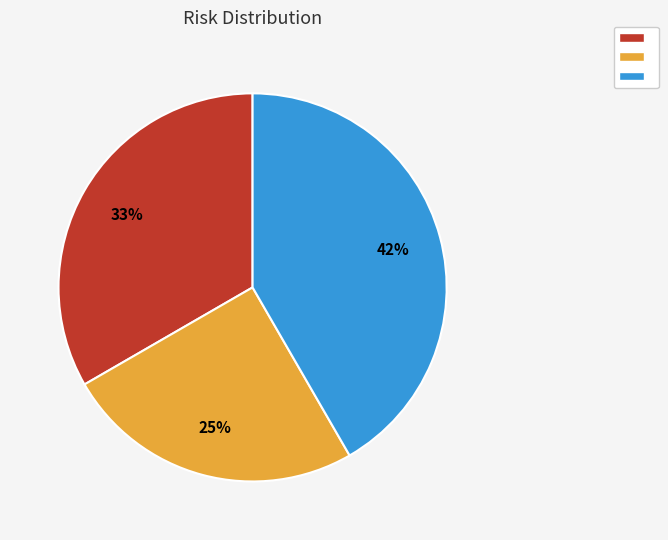

Does any single category account for the majority?

No